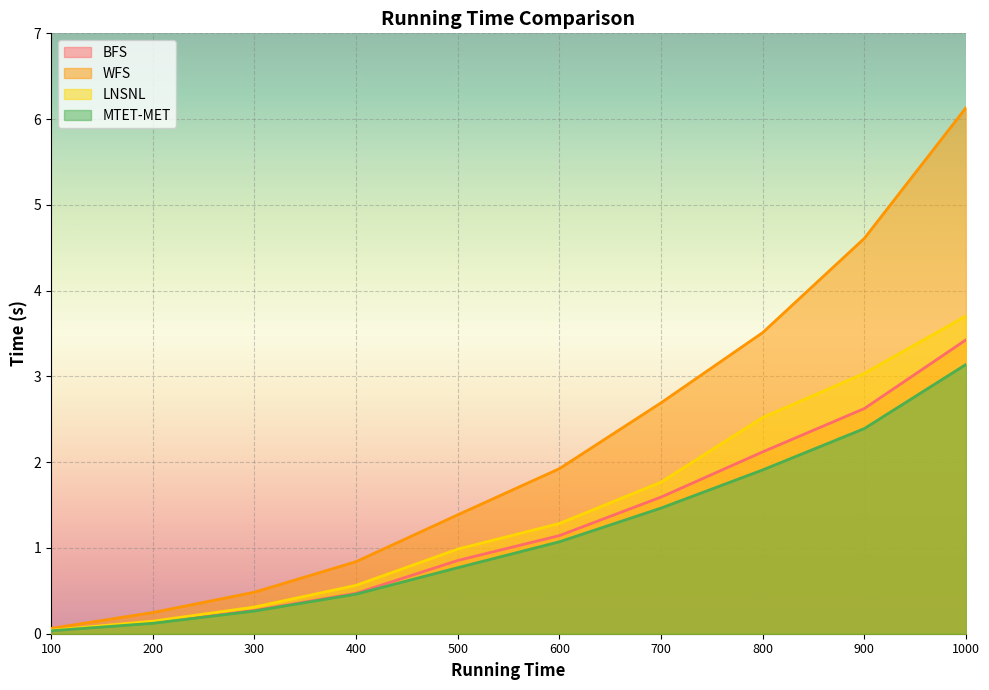

Which series has the largest total across all categories?

WFS